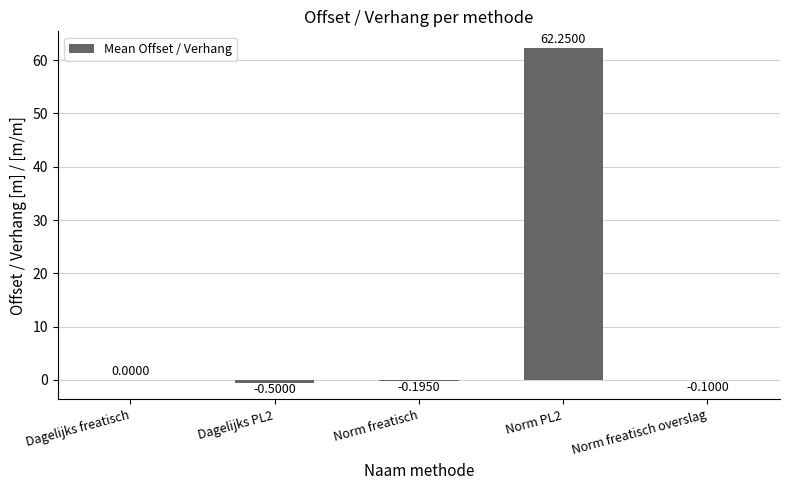

What is the sum of all values?

61.5